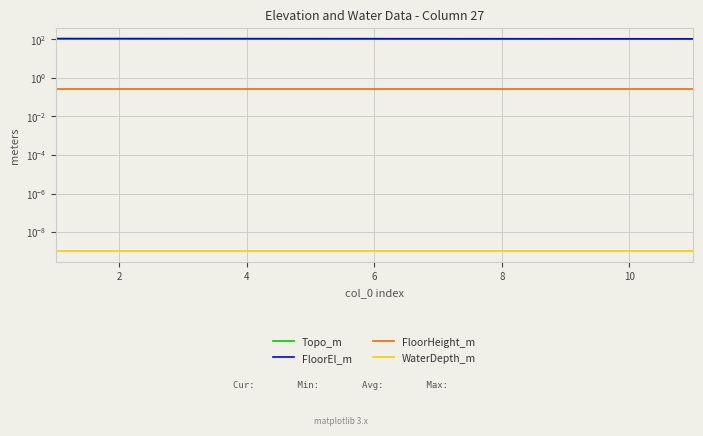

Reading left to right, list all the values displayed in this chart.

Topo_m: 109.3	109.1	108.8	108.6	108.3	108.1	107.8	107.6	107.3	107.1	106.8
FloorEl_m: 109.6	109.4	109.1	108.9	108.6	108.4	108.1	107.9	107.6	107.4	107.1
FloorHeight_m: 0.3	0.3	0.3	0.3	0.3	0.3	0.3	0.3	0.3	0.3	0.3
WaterDepth_m: 0.0	0.0	0.0	0.0	0.0	0.0	0.0	0.0	0.0	0.0	0.0